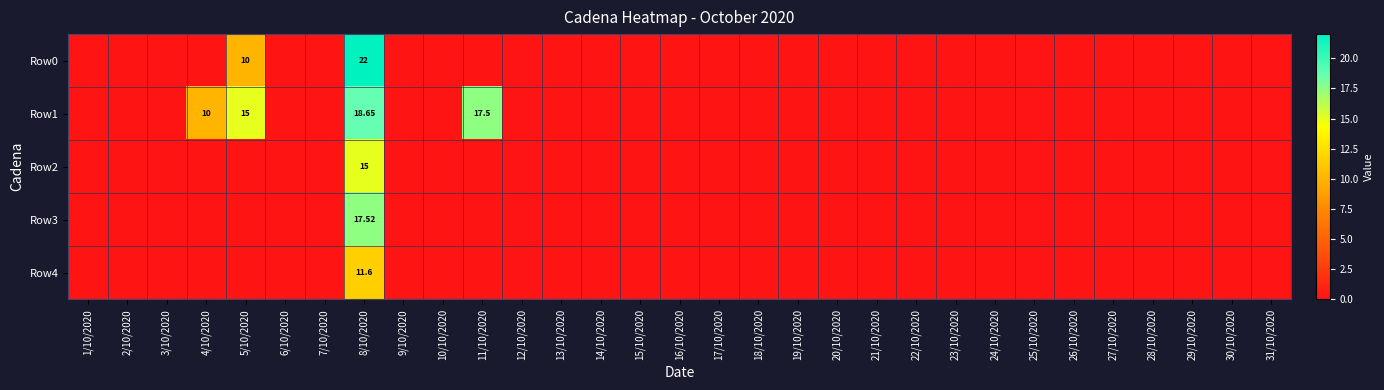

Which series has the widest spread of values?

Row0